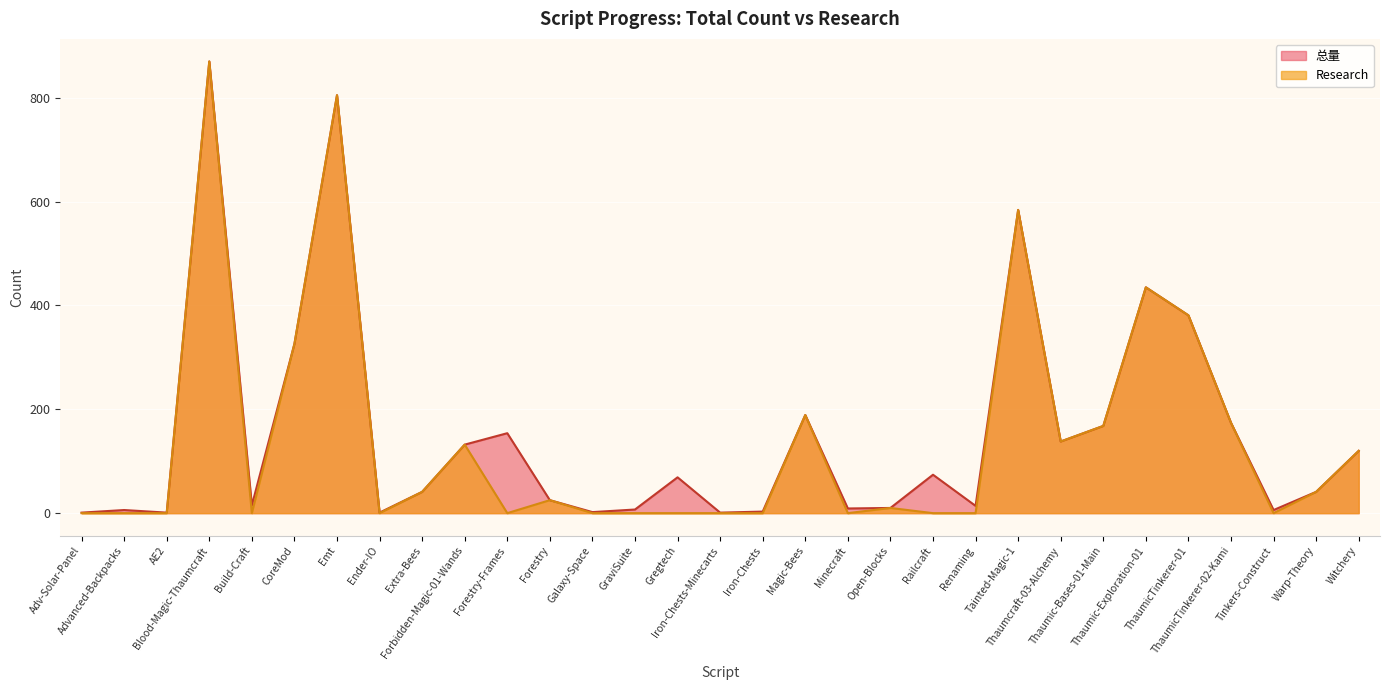

At which category does the data reach its first local valley?

AE2